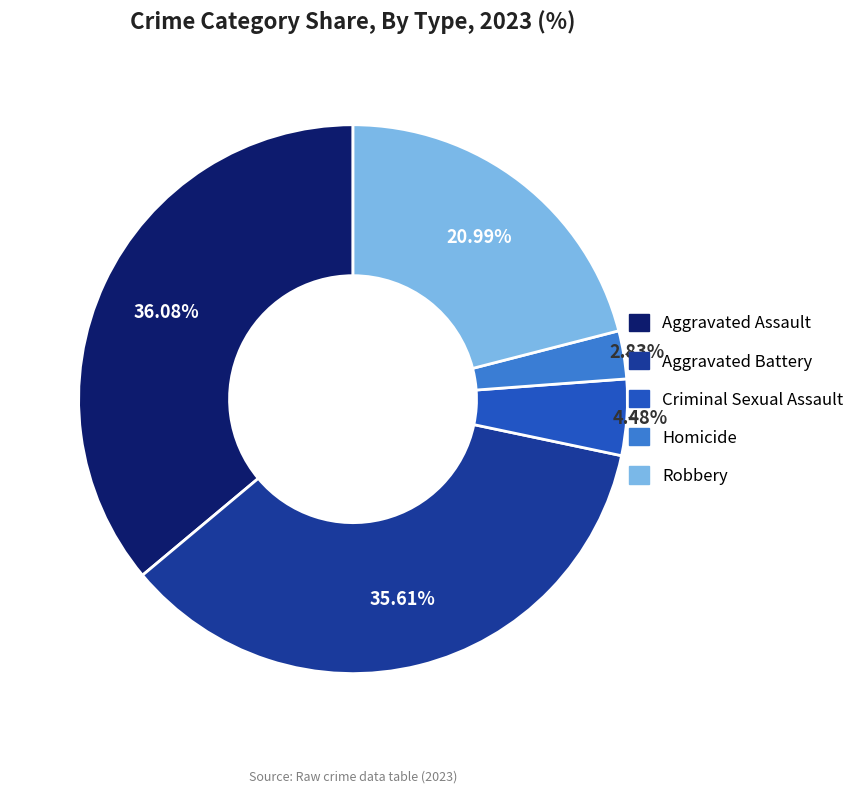

Count the number of slices in the pie.

5